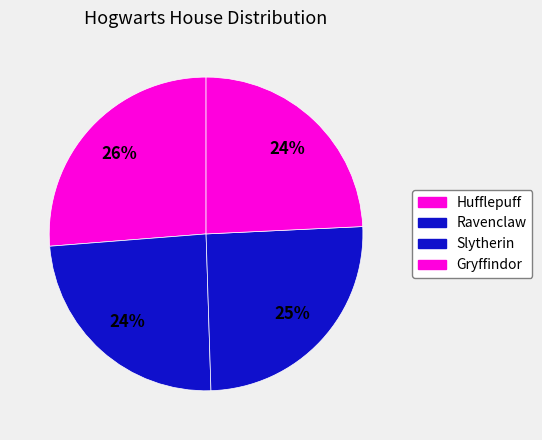

To the nearest percent, what percentage of the pie is Ravenclaw?

24%